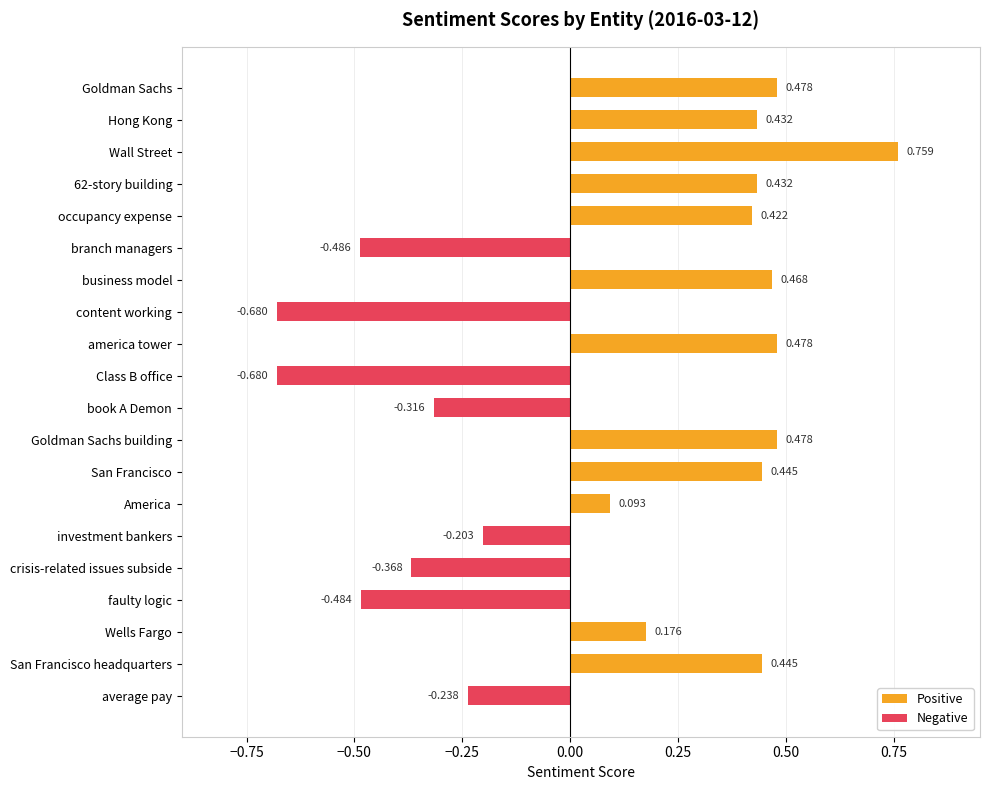

List the series in order of their peak value, highest first.

Positive, Negative